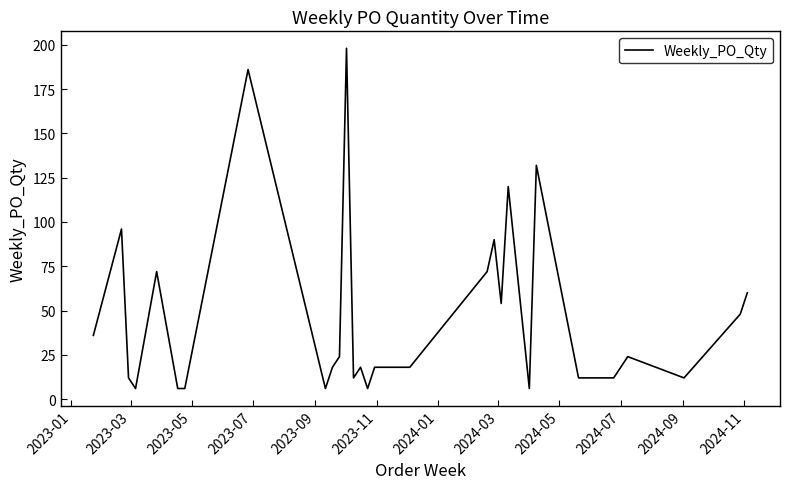

What is the smallest value displayed?

6